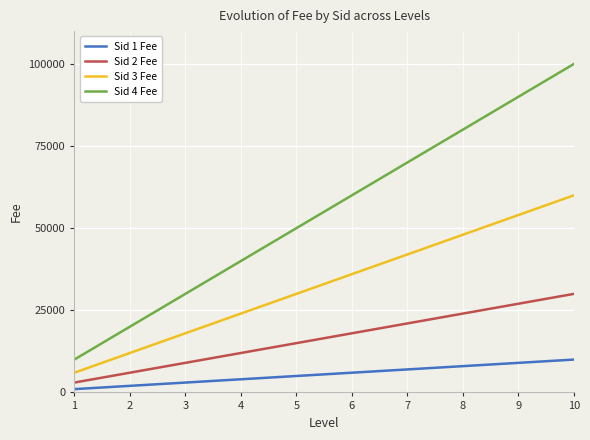

True or false: Sid 3 Fee and Sid 1 Fee intersect in this chart.

False